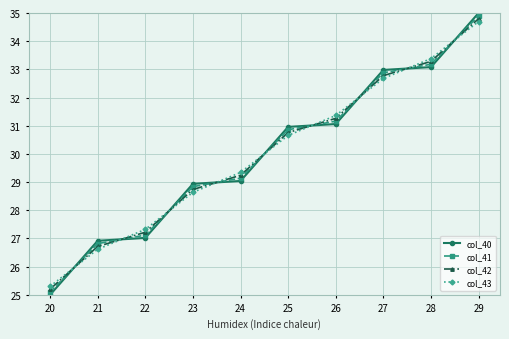

Does the chart have visible grid lines?

Yes